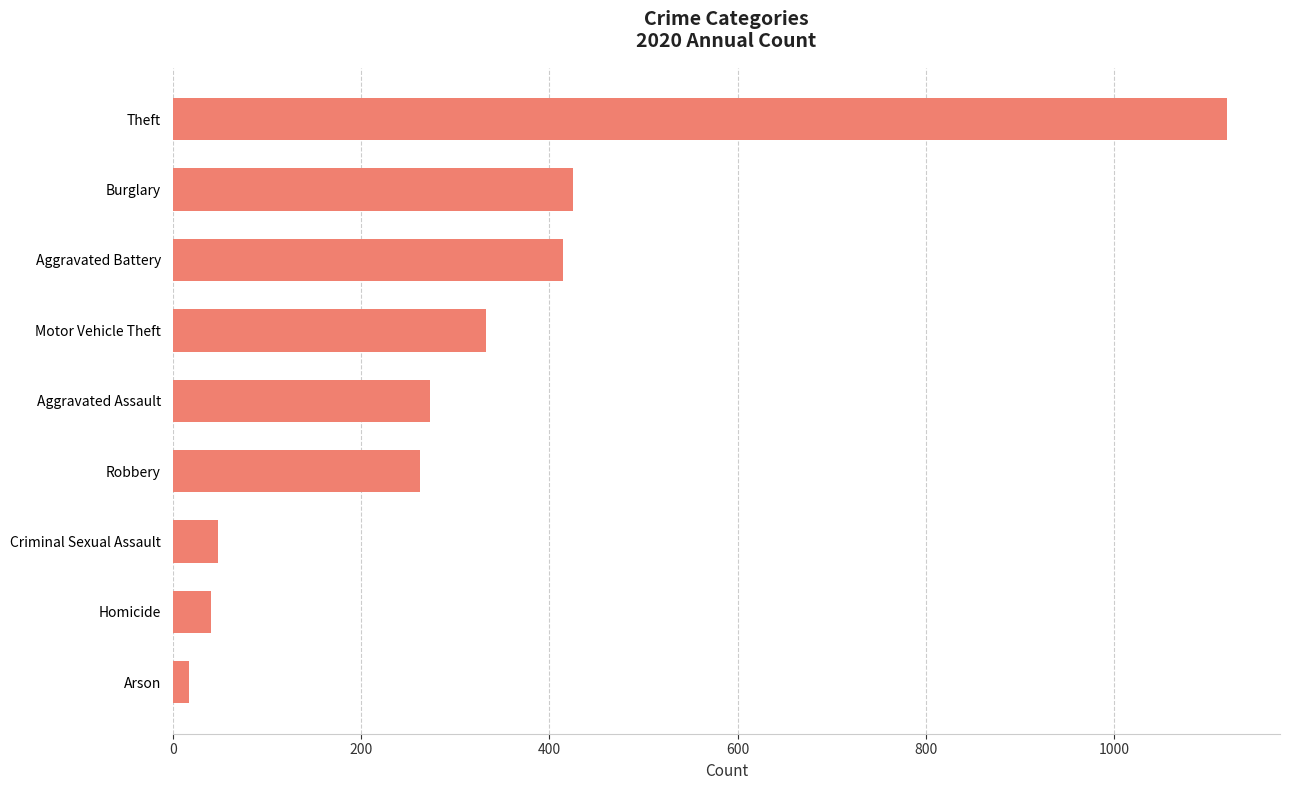

True or false: the data shows 48 at Criminal Sexual Assault.

True